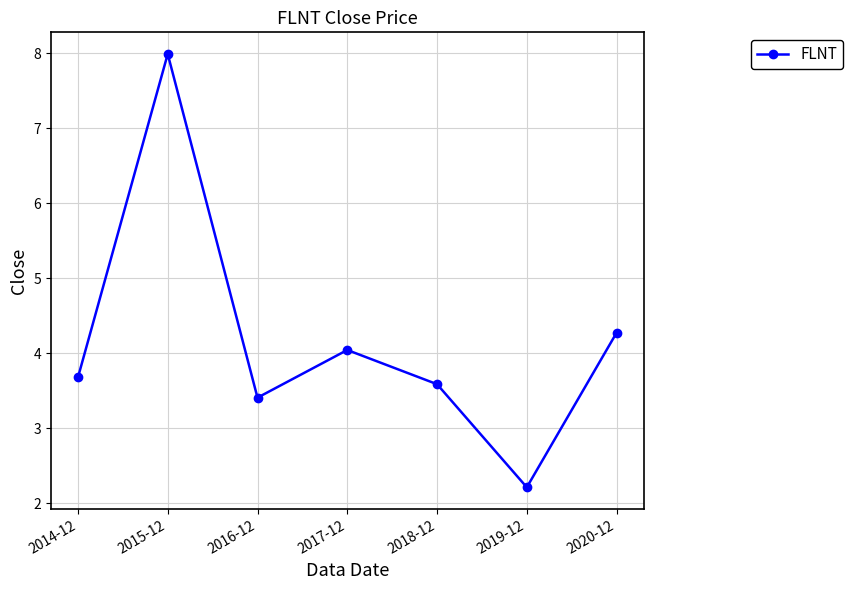

The value at 2015-12 is 14.2. True or false?

False